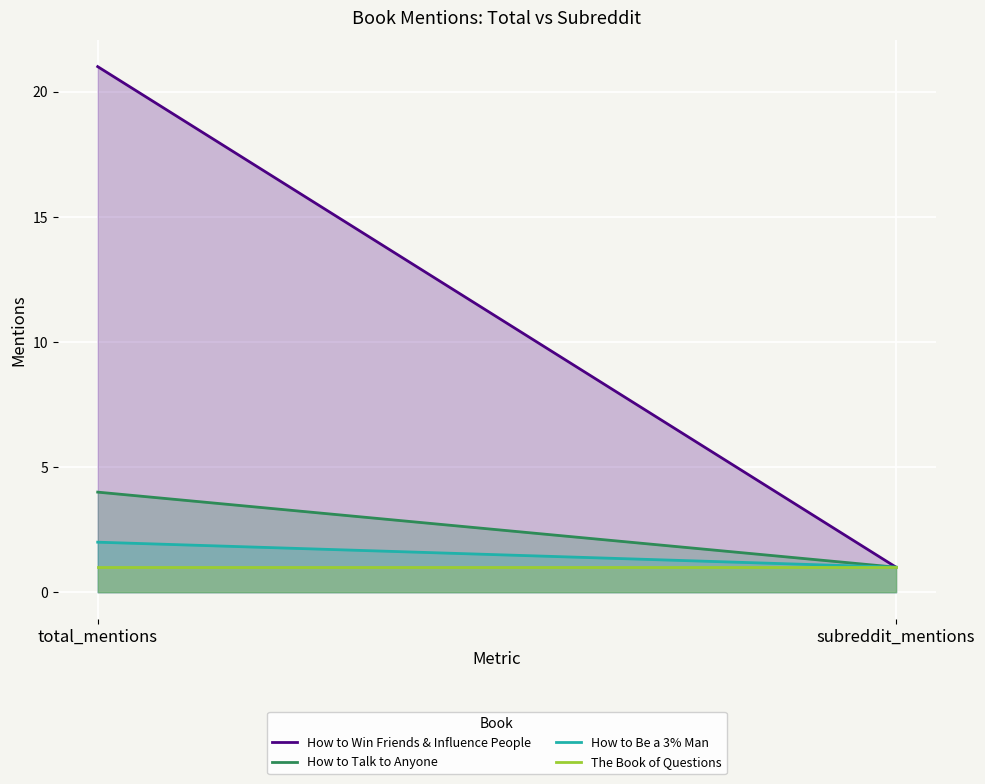

What position from the left is subreddit_mentions?

2